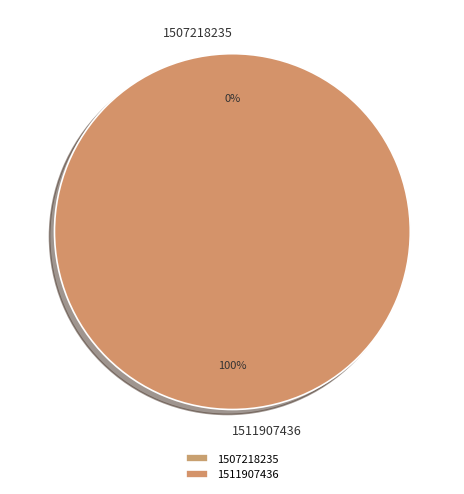

How many segments does this pie chart have?

2